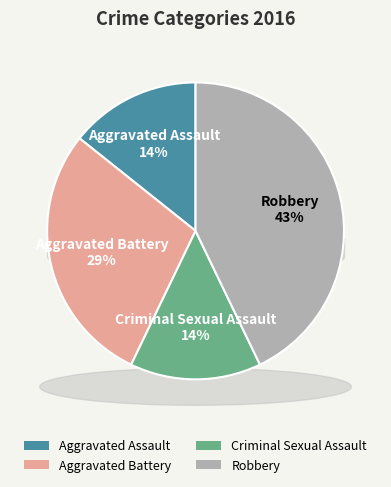

To the nearest percent, what percentage of the pie is Criminal Sexual Assault?

14%